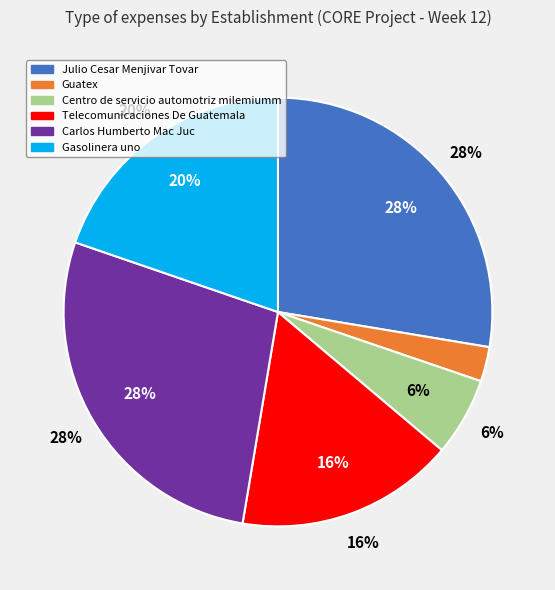

Is it true that Guatex is 3% of the pie?

True